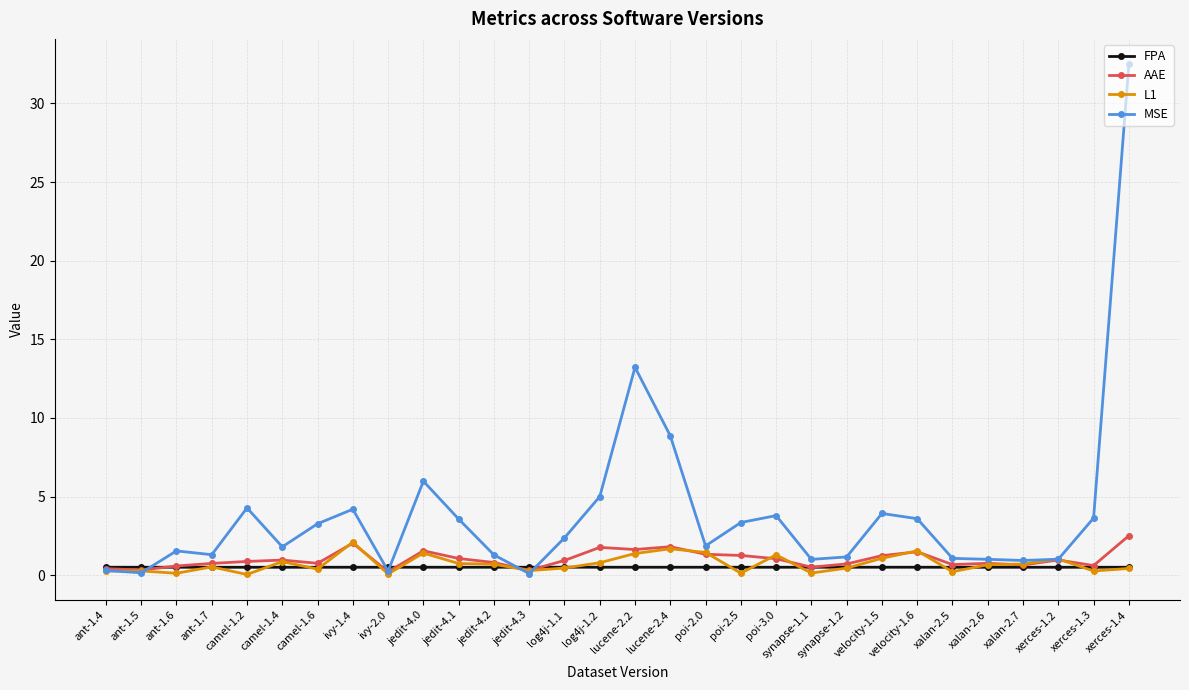

What is the label of the 28th point from the left?

xerces-1.2